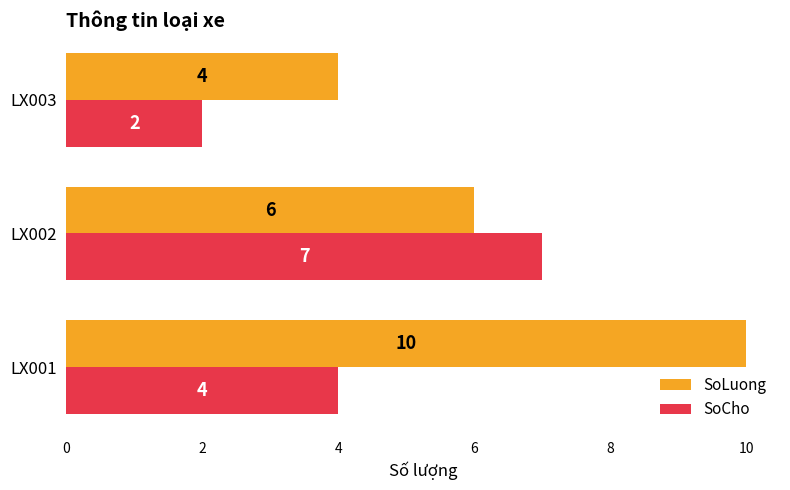

Which series has the largest total across all categories?

SoLuong